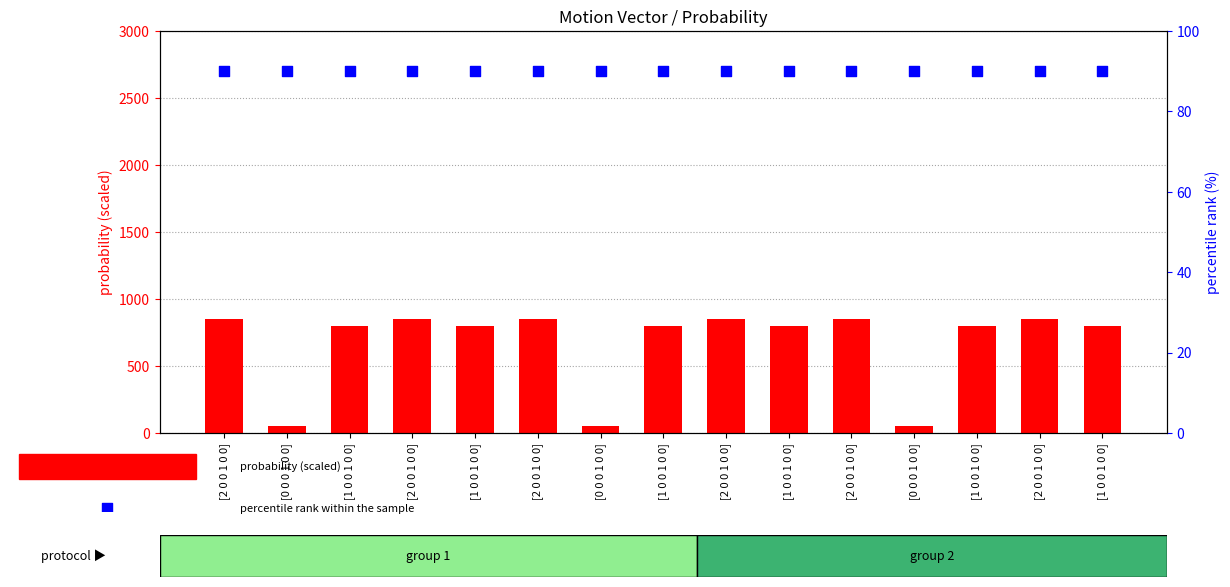

Is the value of percentile rank within the sample at [2 0 0 1 0 0] greater than the value of probability (scaled) at [1 0 0 1 0 0]?

No